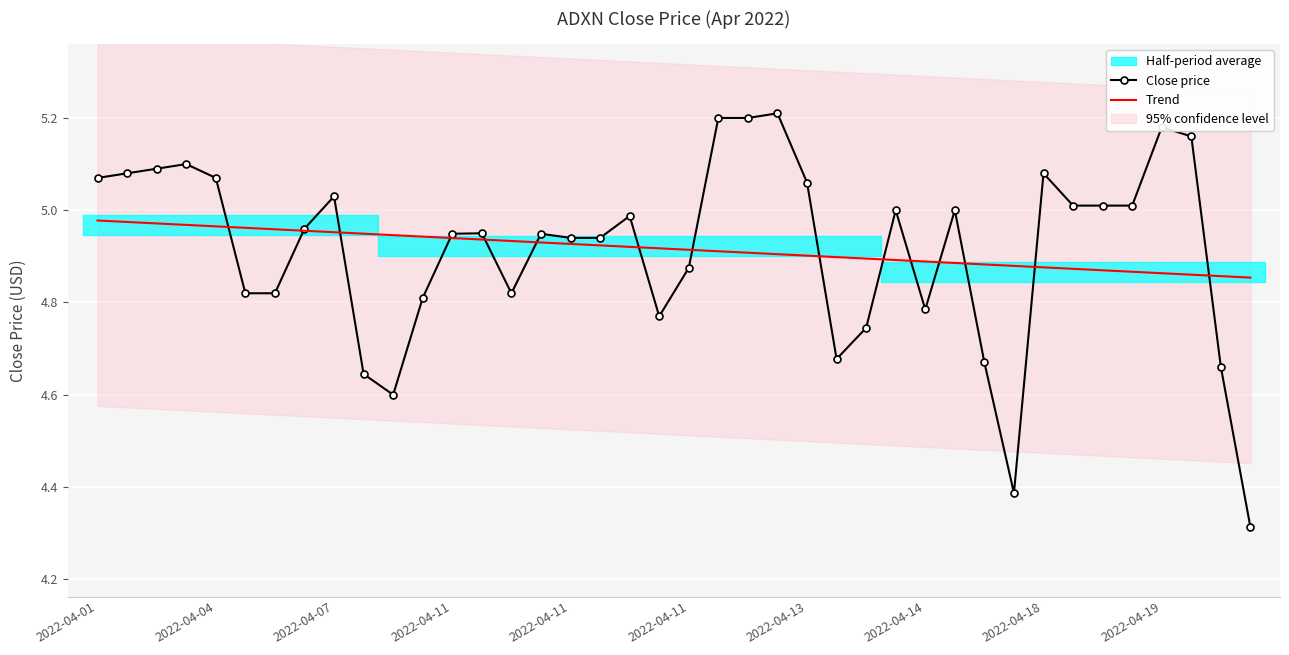

What is the sum of all Close price values?

196.6